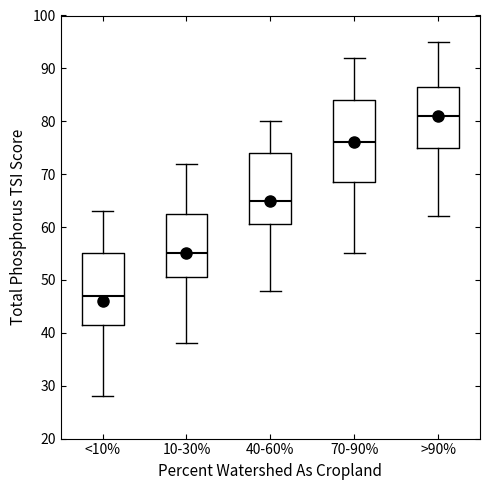

Reading left to right, transcribe this box plot: for each box, give where its median line is, the range the box spans, and where its two whiskers end, as read against the y-axis. The values are not printed on the chart, so give them approximately, as read against the axis.

<10%: median 47, box 42 to 55, whiskers 28 to 63
10-30%: median 55, box 51 to 63, whiskers 38 to 72
40-60%: median 65, box 61 to 74, whiskers 48 to 80
70-90%: median 76, box 69 to 84, whiskers 55 to 92
>90%: median 81, box 75 to 87, whiskers 62 to 95